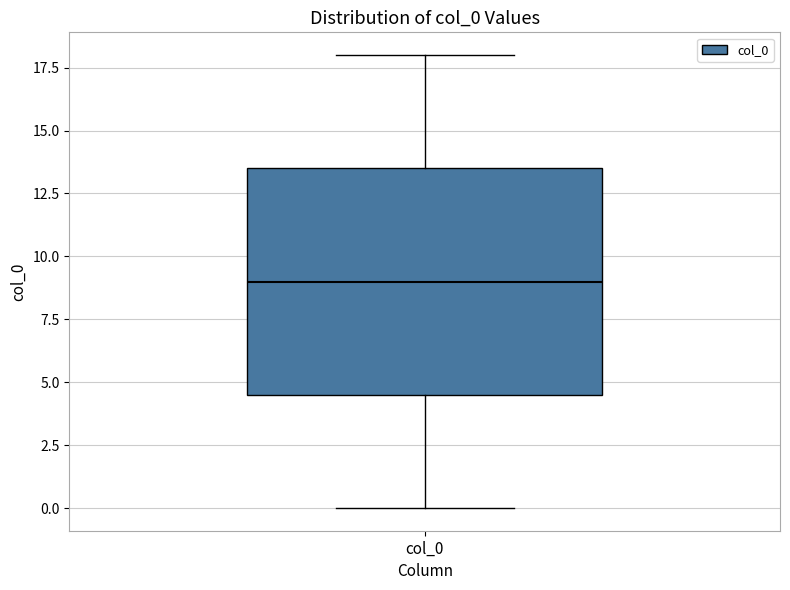

Where is the upper edge of the box for col_0 on the y-axis? The values are not printed on the chart, so give them approximately, as read against the axis.

13.5